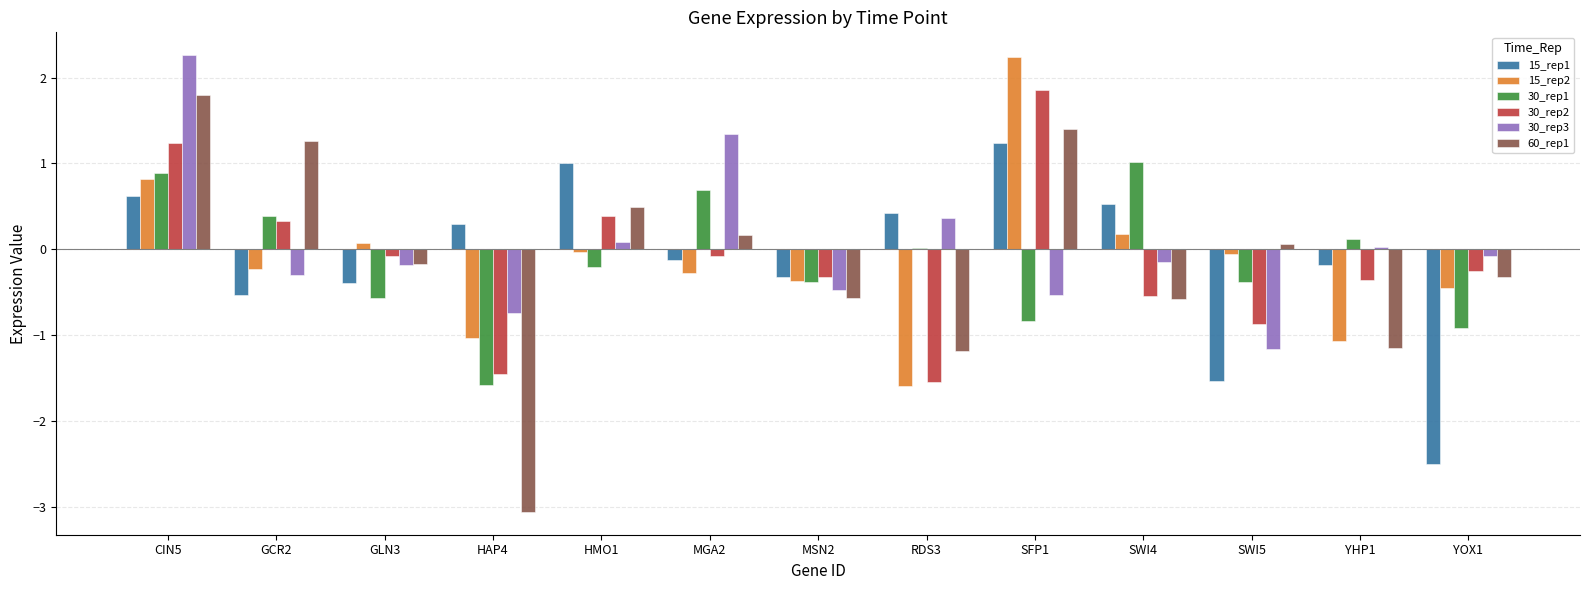

What position from the right is CIN5?

13